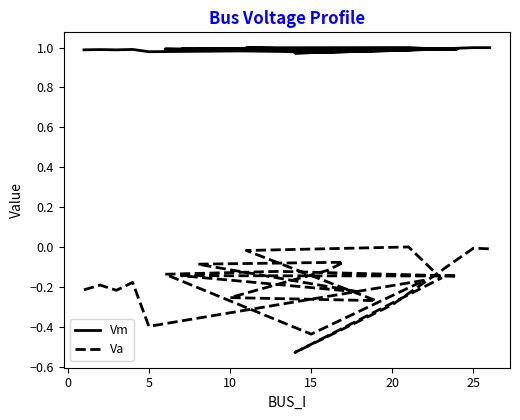

Is the value of Vm at 12 greater than the value of Va at 30?

Yes